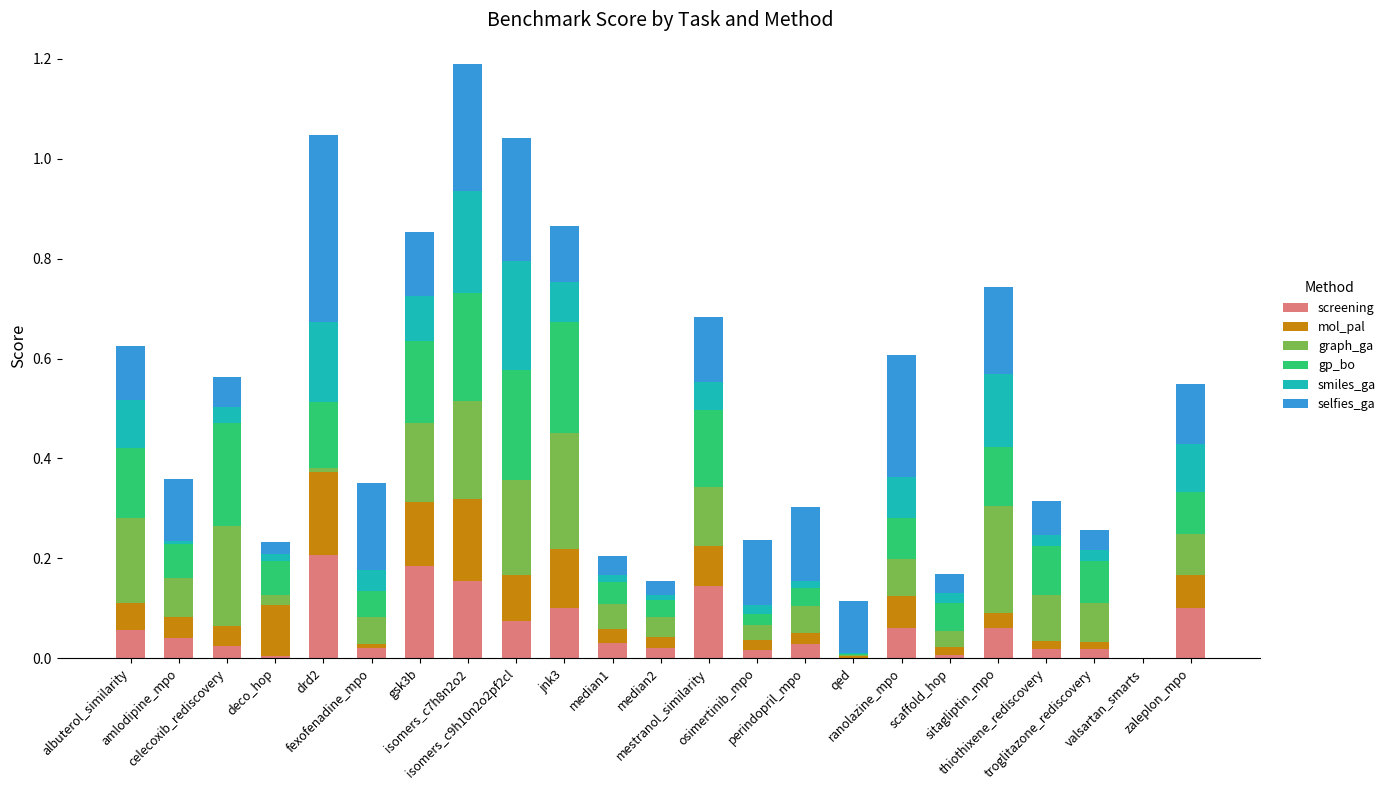

What is the sum of all screening values?

1.4